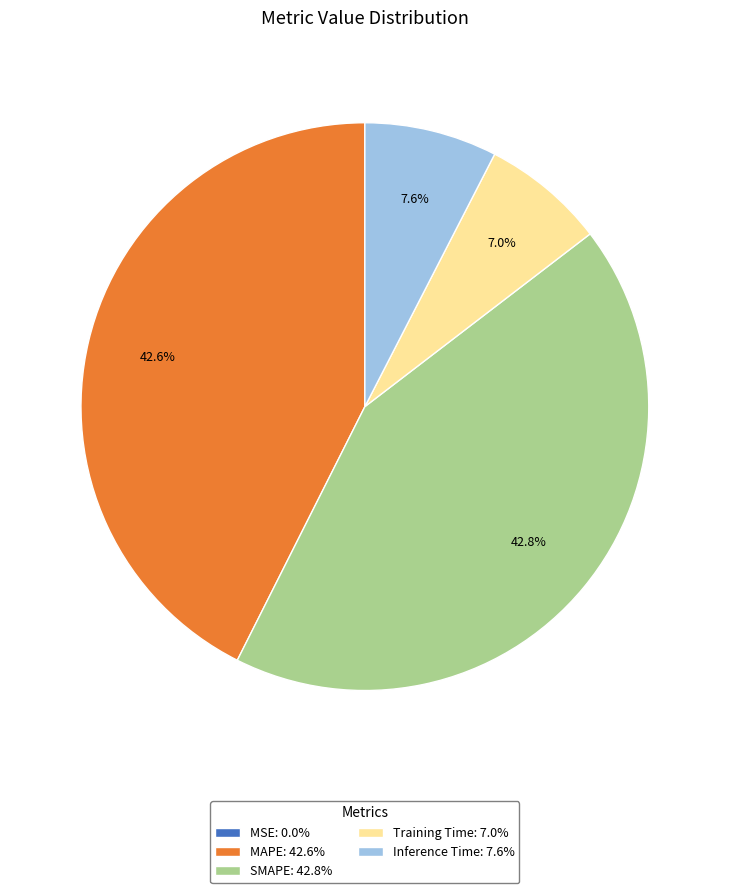

Does Training Time: 7.0% represent more than half of the total?

No